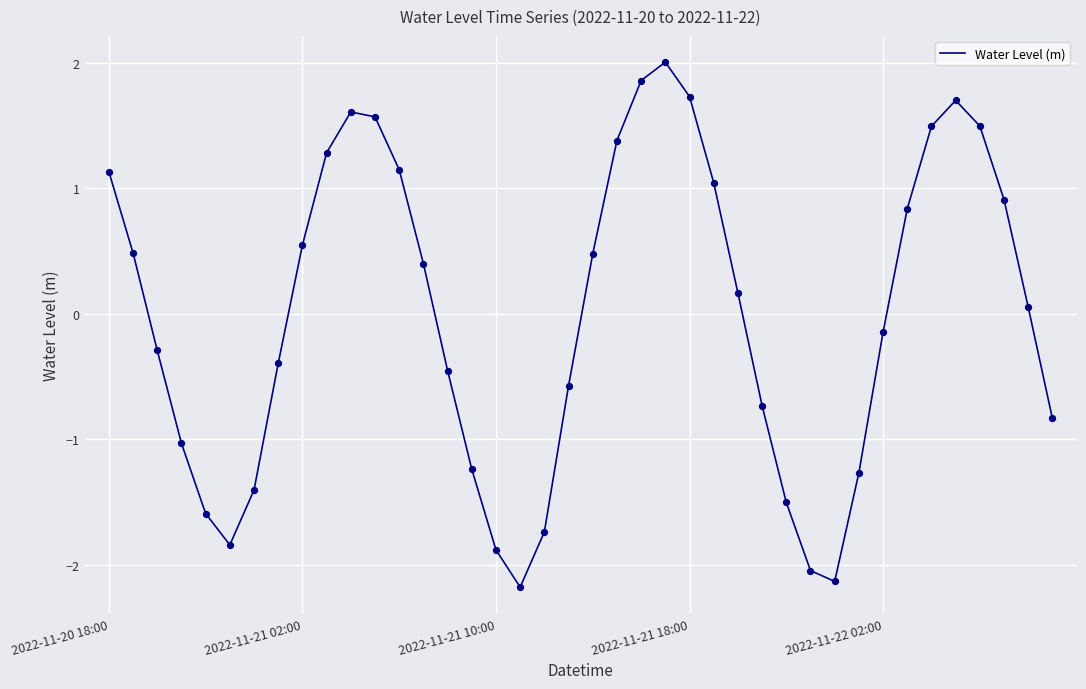

What is the minimum value shown in the chart?

-2.2